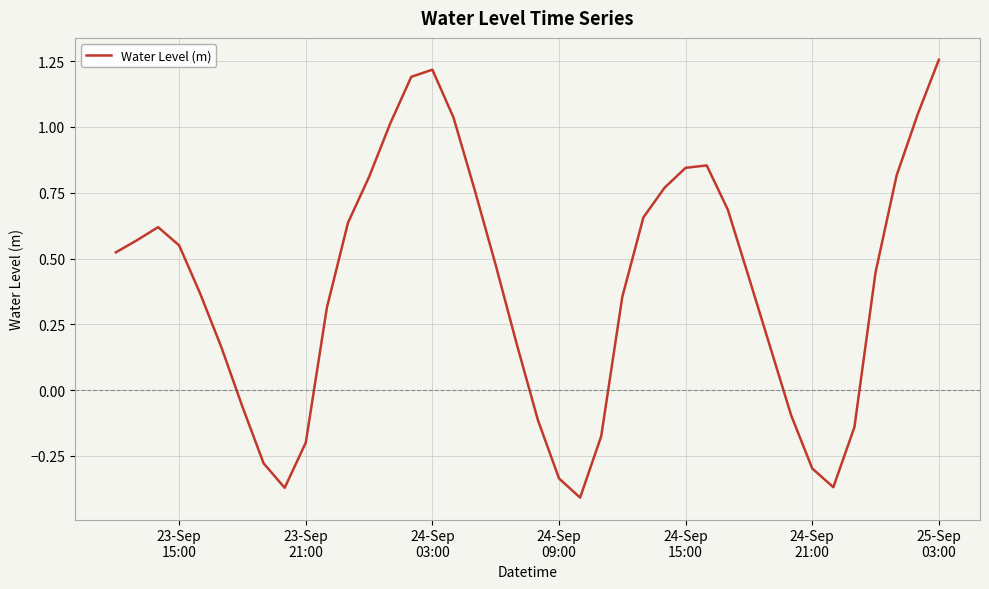

What is the difference between the maximum and minimum values?

1.7